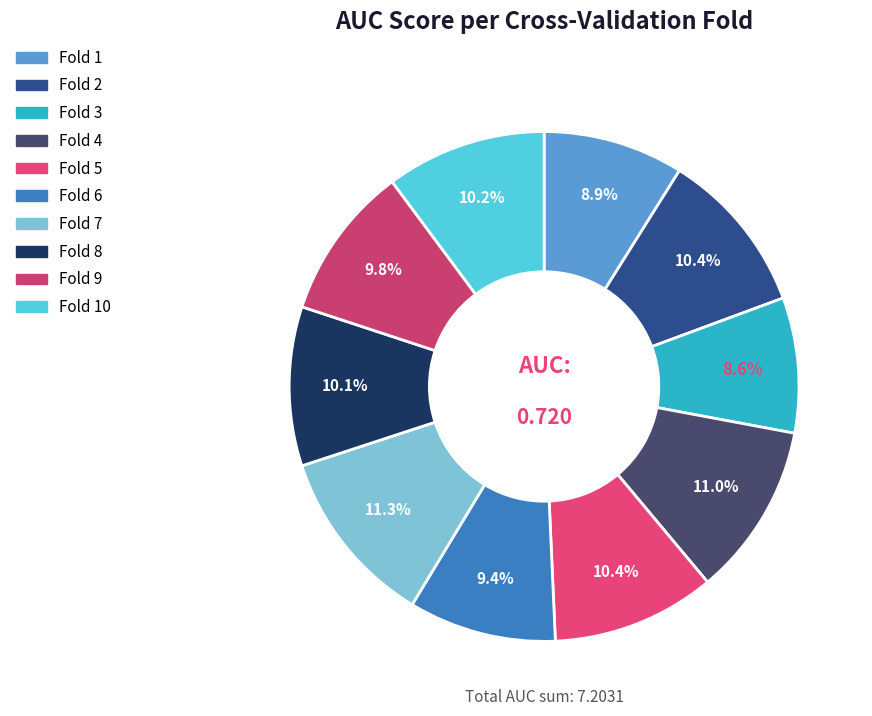

Which category has the smallest portion of the pie?

Fold 3